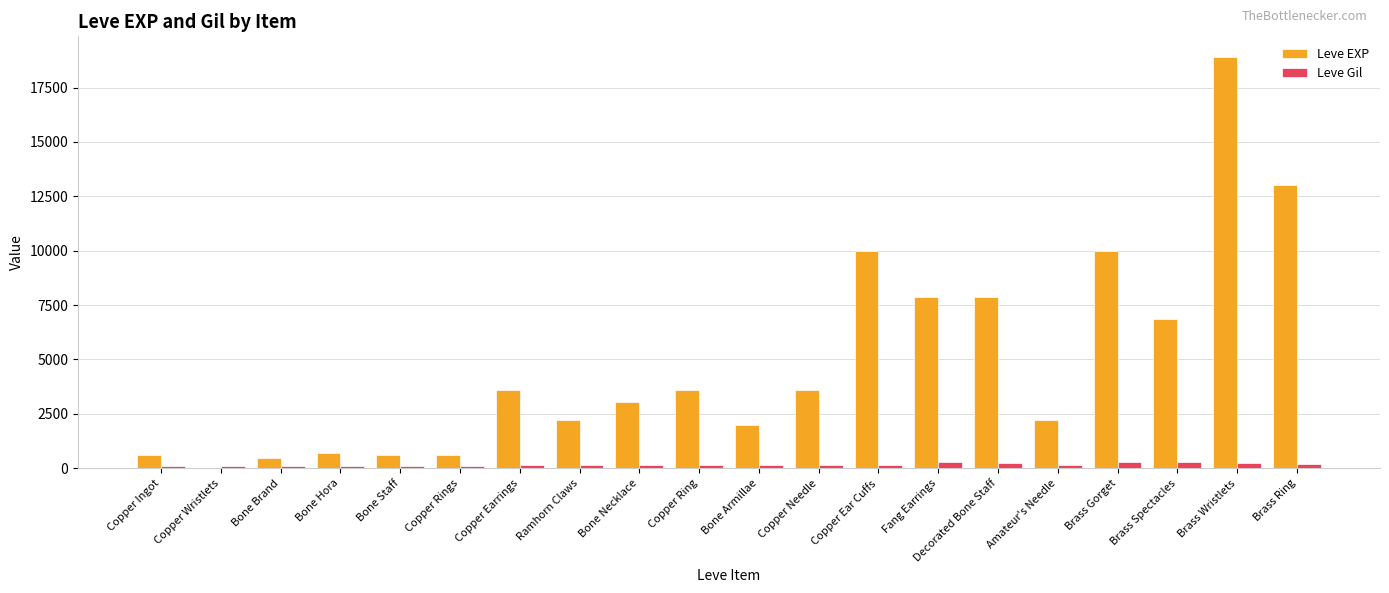

What is the difference between the Leve EXP values at Brass Wristlets and Ramhorn Claws?

16680